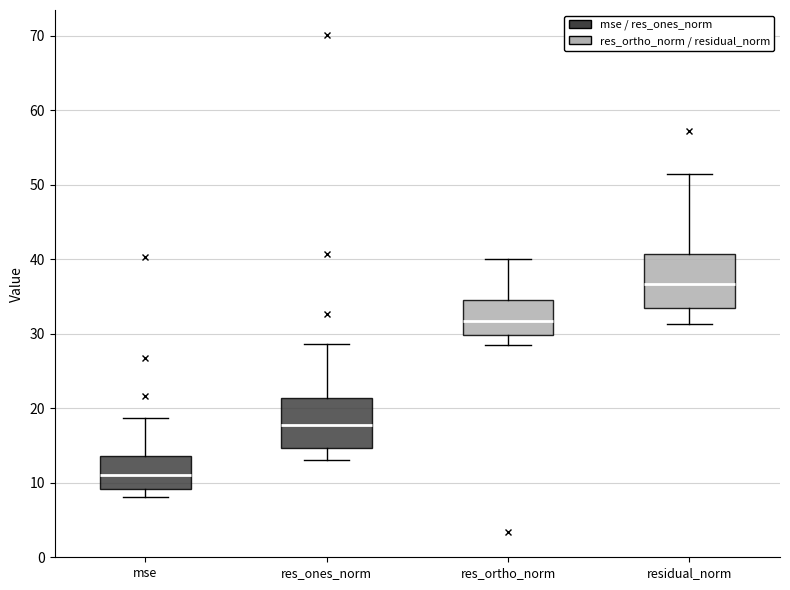

Reading left to right, read every box against the y-axis: the position of its median line, the range the box covers, and the ends of its whiskers. The values are not printed on the chart, so give them approximately, as read against the axis.

mse: median 11, box 9 to 14, whiskers 8 to 19
res_ones_norm: median 18, box 15 to 21, whiskers 13 to 29
res_ortho_norm: median 32, box 30 to 34, whiskers 28 to 40
residual_norm: median 37, box 33 to 41, whiskers 31 to 51